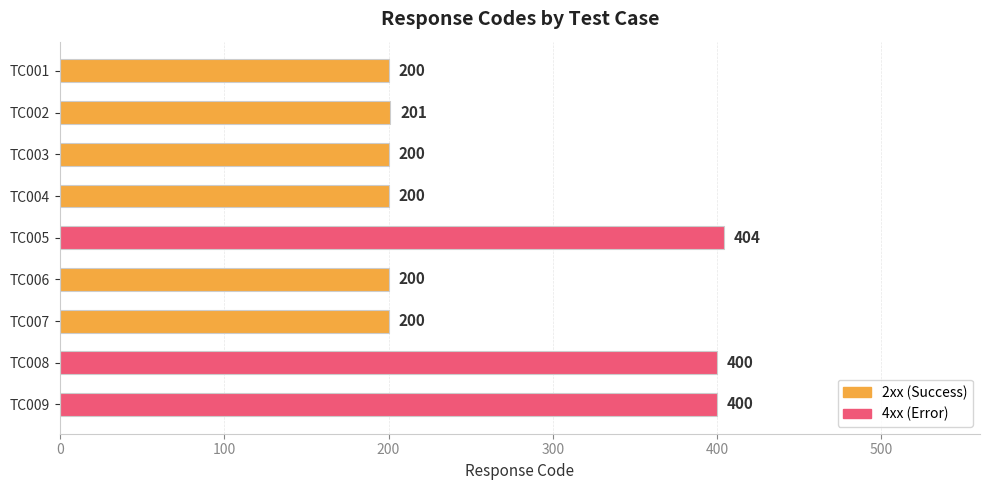

Reading top to bottom, what are all the values shown in this chart?

TC001=200	TC002=201	TC003=200	TC004=200	TC005=404	TC006=200	TC007=200	TC008=400	TC009=400